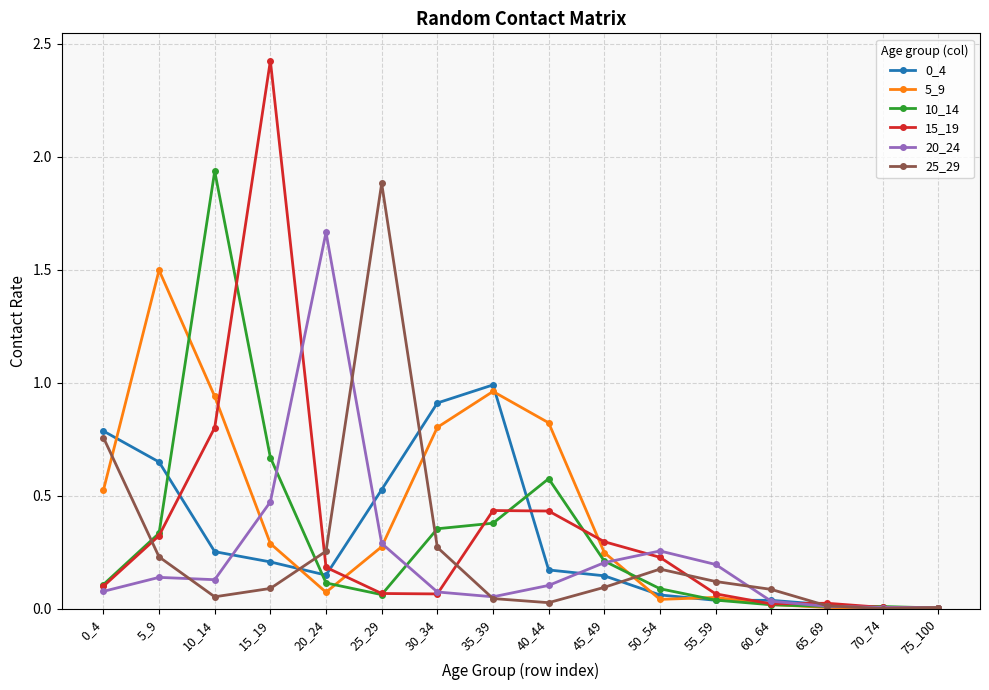

In 5_9, how many points are higher than both neighbors (excluding endpoints)?

3